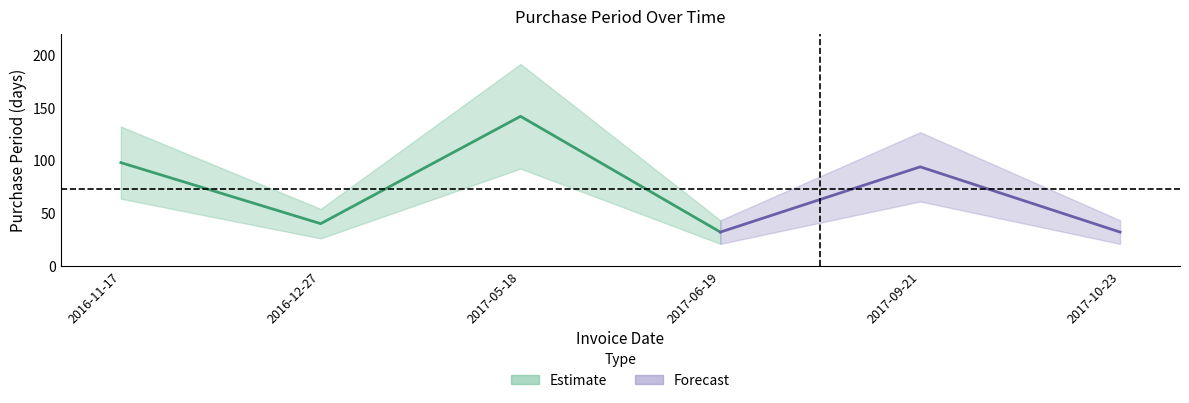

Between 2017-05-18 and 2016-11-17, which is larger?

2017-05-18